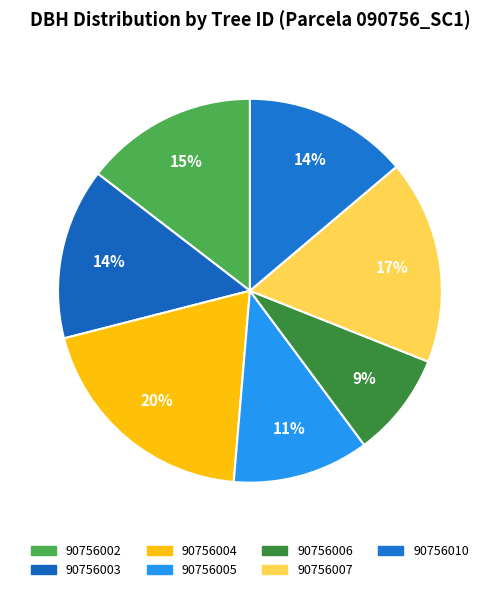

Count the number of slices in the pie.

7